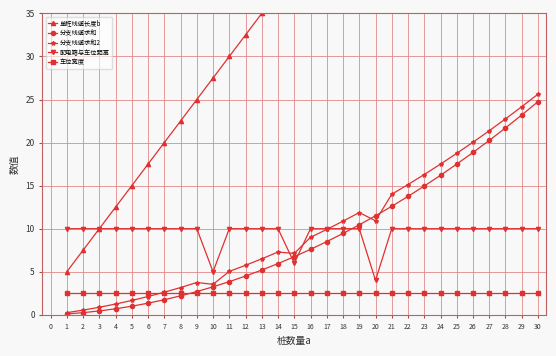

The value of 分支线缆求和2 at 6 is 2.1. True or false?

True